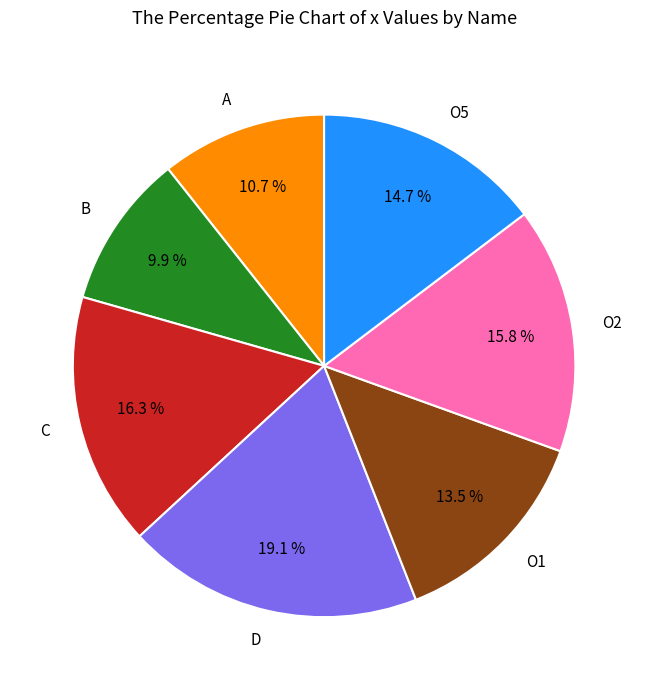

To the nearest percent, what percentage of the pie is O2?

16%